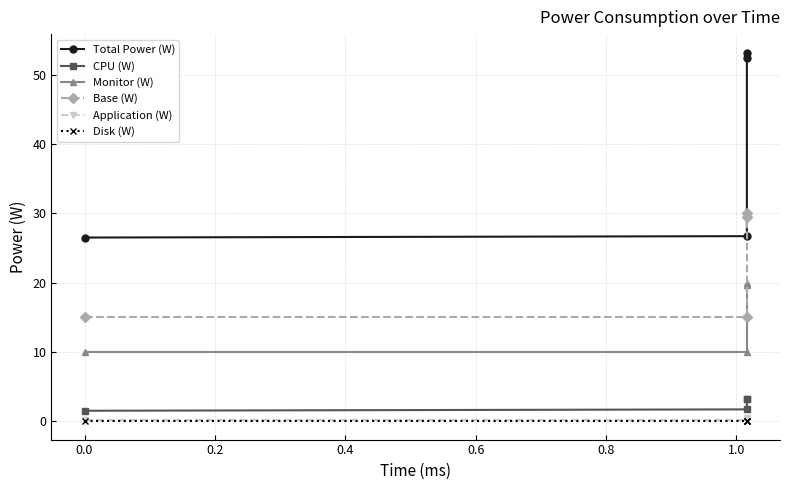

At 0.2, list the series in order from smallest to largest.

Disk (W), Application (W), CPU (W), Monitor (W), Base (W), Total Power (W)